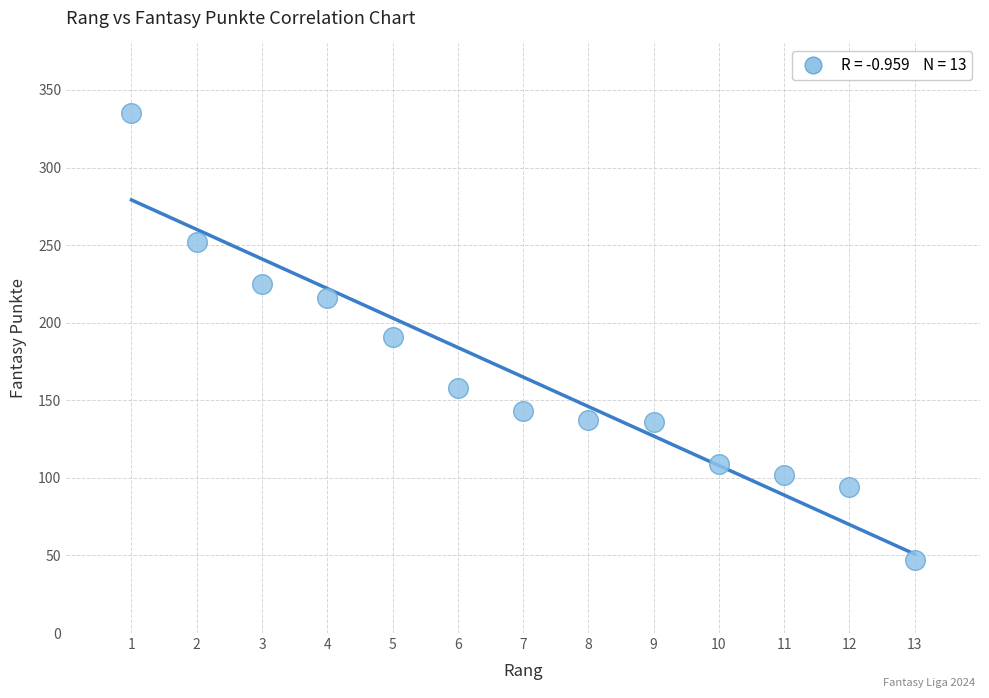

What is the range of Y values (max minus min)?

288